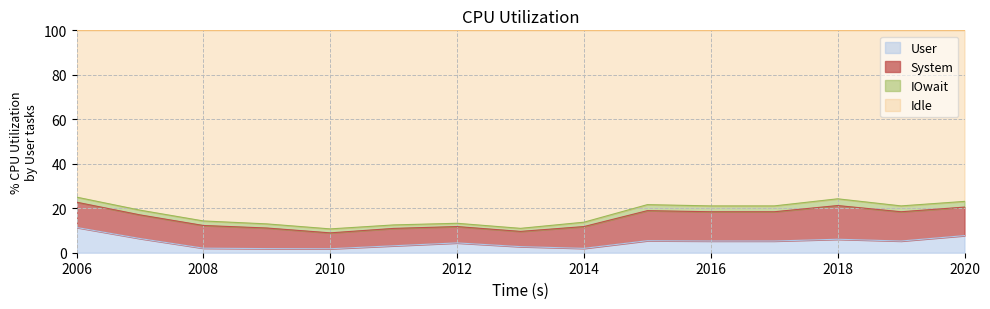

At which category does the chart reach its peak across all series?

2013